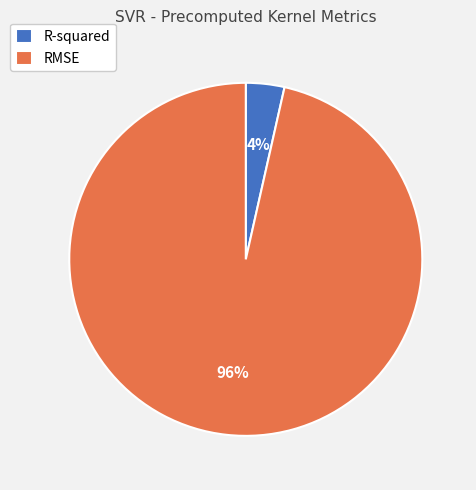

Is the sum of R-squared and RMSE greater than half?

Yes